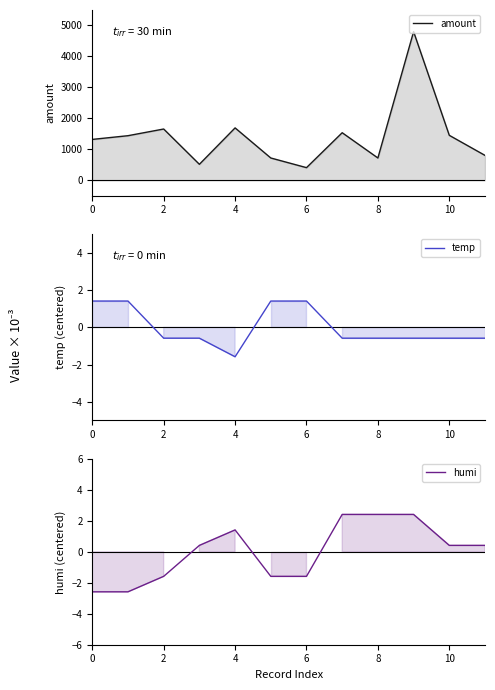

How many data points in temp are above 0?

4